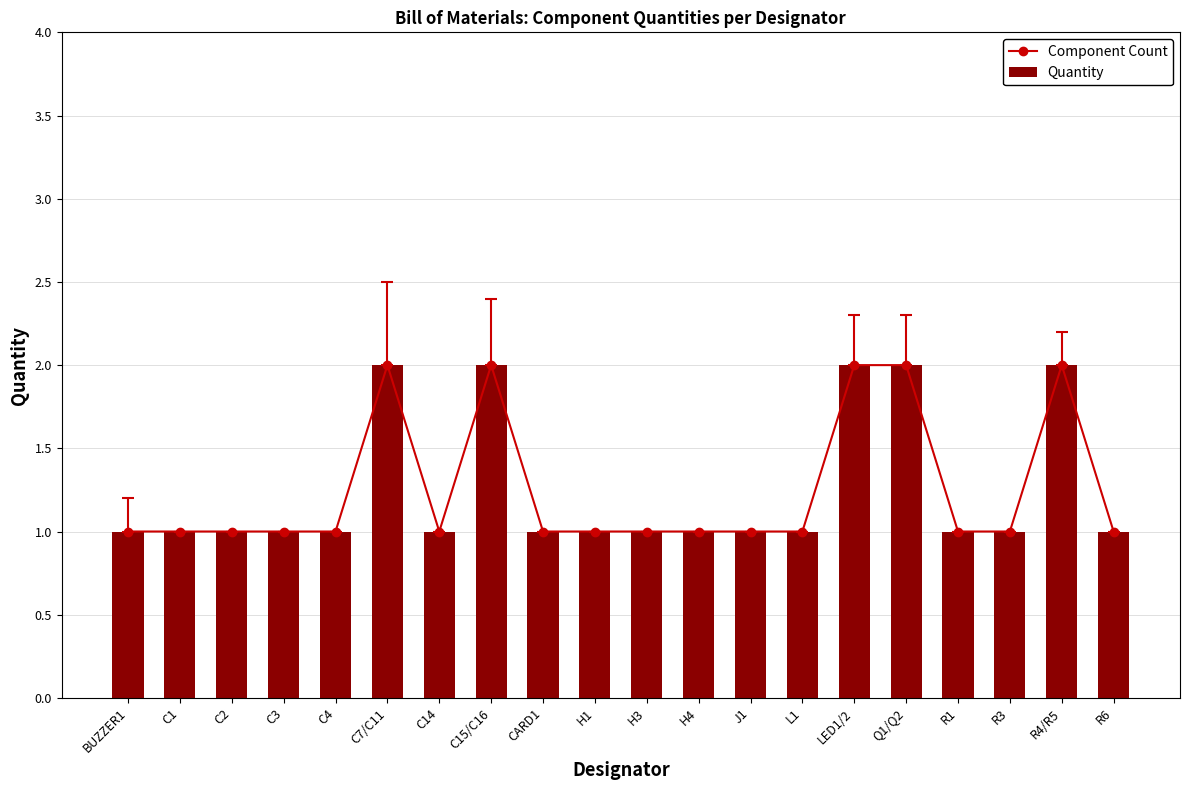

Reading left to right, transcribe all the data shown in this chart.

Component Count: 1	1	1	1	1	2	1	2	1	1	1	1	1	1	2	2	1	1	2	1
Quantity: 1	1	1	1	1	2	1	2	1	1	1	1	1	1	2	2	1	1	2	1